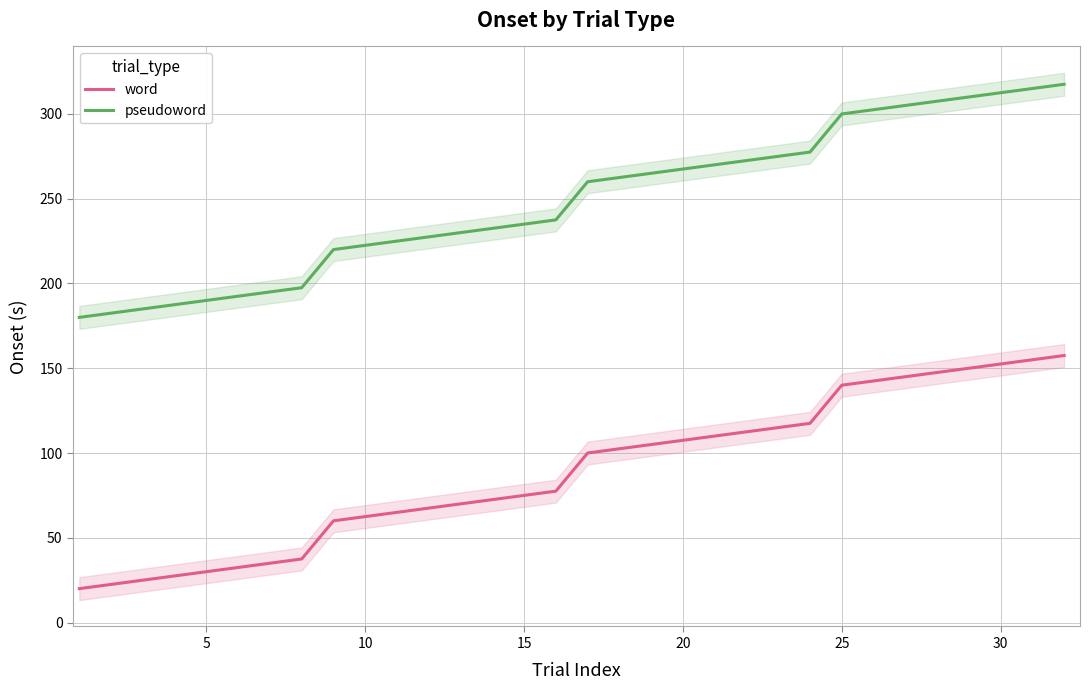

True or false: word and pseudoword intersect in this chart.

False